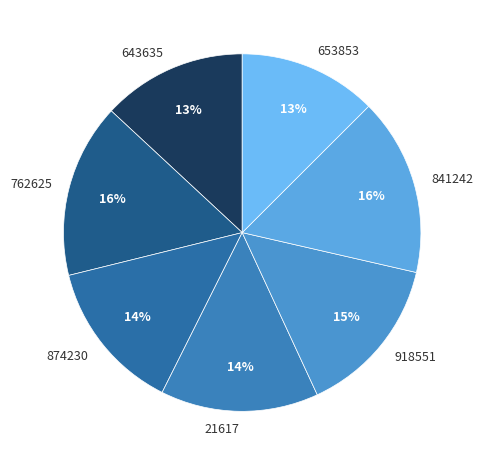

To the nearest percent, what is the average slice percentage?

14%